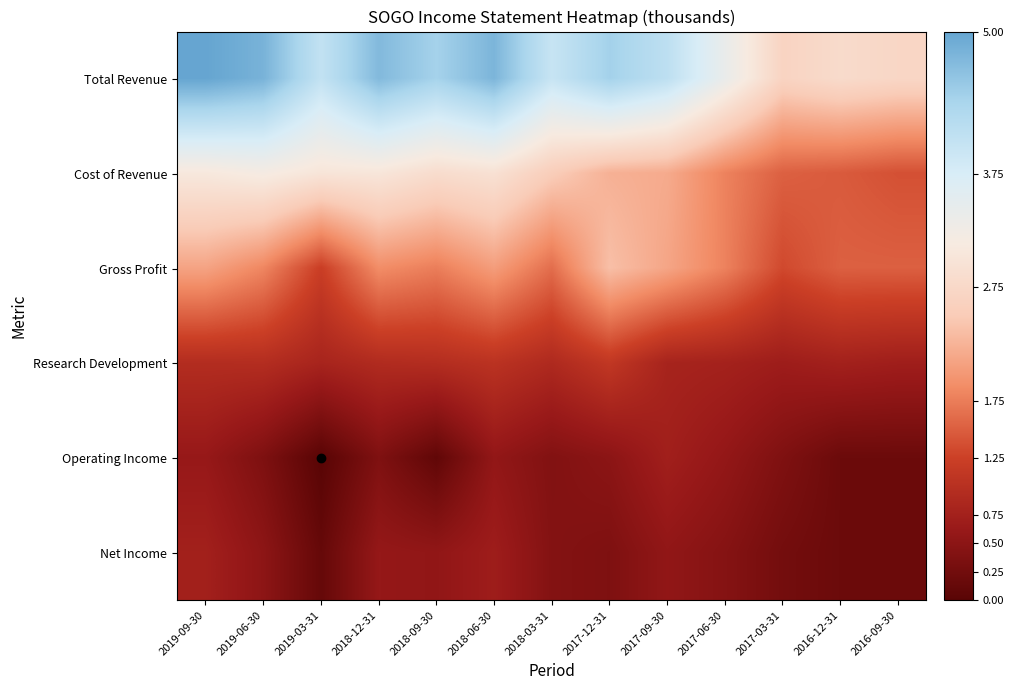

Reading left to right, extract all data points from this chart.

Total Revenue: 2019-09-30=5.0	2019-06-30=4.8	2019-03-31=4.0	2018-12-31=4.7	2018-09-30=4.4	2018-06-30=4.8	2018-03-31=4.0	2017-12-31=4.4	2017-09-30=4.1	2017-06-30=3.4	2017-03-31=2.7	2016-12-31=2.8	2016-09-30=2.7
Cost of Revenue: 2019-09-30=3.1	2019-06-30=3.2	2019-03-31=3.0	2018-12-31=3.0	2018-09-30=2.8	2018-06-30=2.9	2018-03-31=2.5	2017-12-31=2.2	2017-09-30=2.2	2017-06-30=1.8	2017-03-31=1.5	2016-12-31=1.5	2016-09-30=1.4
Gross Profit: 2019-09-30=2.1	2019-06-30=1.8	2019-03-31=1.2	2018-12-31=1.9	2018-09-30=1.8	2018-06-30=2.0	2018-03-31=1.6	2017-12-31=2.4	2017-09-30=2.1	2017-06-30=1.8	2017-03-31=1.3	2016-12-31=1.5	2016-09-30=1.5
Research Development: 2019-09-30=0.9	2019-06-30=1.0	2019-03-31=0.8	2018-12-31=0.9	2018-09-30=1.0	2018-06-30=1.0	2018-03-31=0.9	2017-12-31=1.1	2017-09-30=0.8	2017-06-30=0.8	2017-03-31=0.7	2016-12-31=0.8	2016-09-30=0.7
Operating Income: 2019-09-30=0.6	2019-06-30=0.4	2019-03-31=0.0	2018-12-31=0.4	2018-09-30=0.1	2018-06-30=0.6	2018-03-31=0.4	2017-12-31=0.5	2017-09-30=0.7	2017-06-30=0.6	2017-03-31=0.4	2016-12-31=0.2	2016-09-30=0.2
Net Income: 2019-09-30=0.7	2019-06-30=0.5	2019-03-31=0.1	2018-12-31=0.6	2018-09-30=0.5	2018-06-30=0.7	2018-03-31=0.4	2017-12-31=0.4	2017-09-30=0.6	2017-06-30=0.4	2017-03-31=0.3	2016-12-31=0.2	2016-09-30=0.2